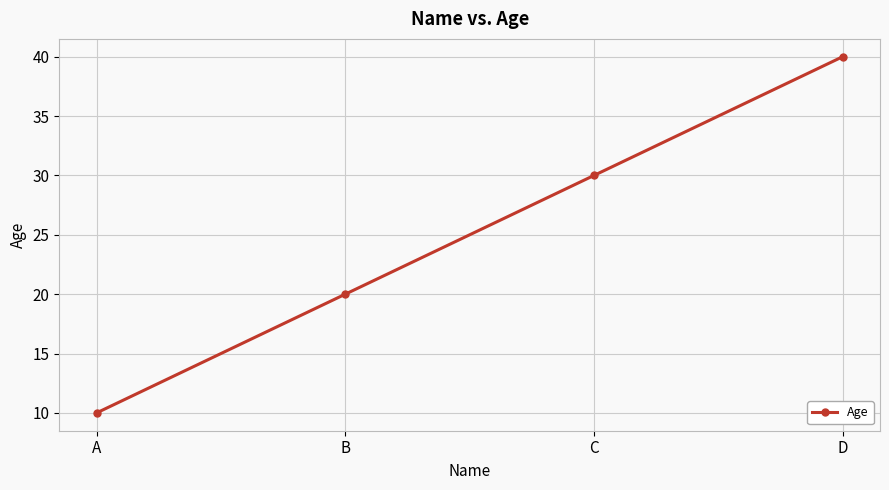

How many data points does each series have?

4